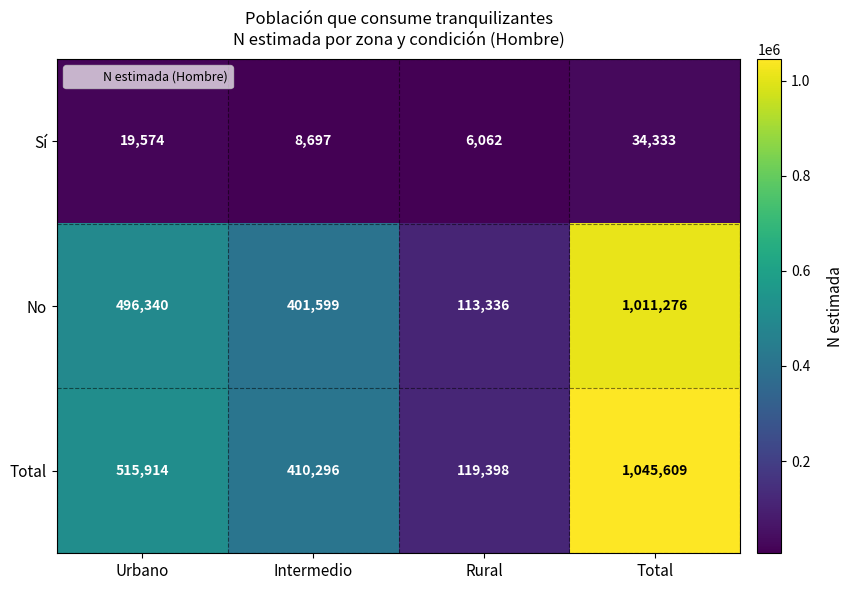

The value of Sí at Total is 34333. True or false?

True